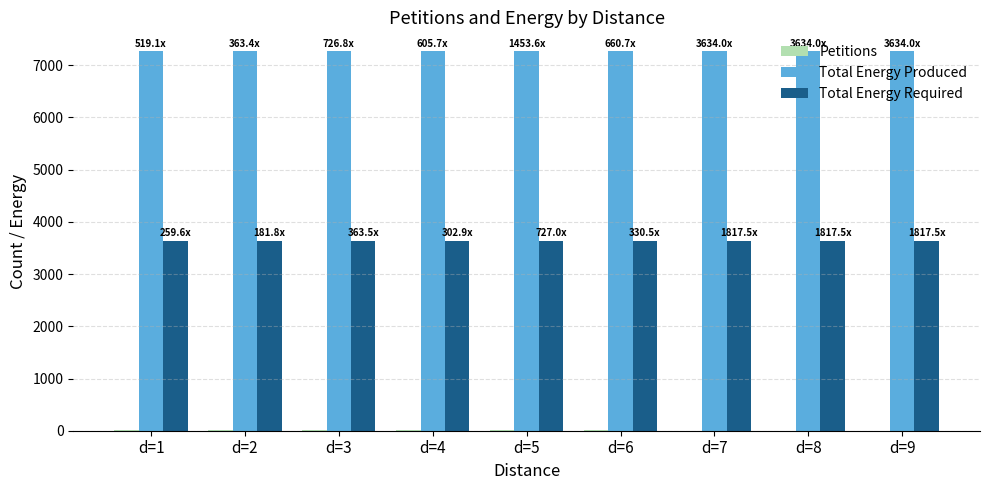

What is the total value across all series at d=8?

10905